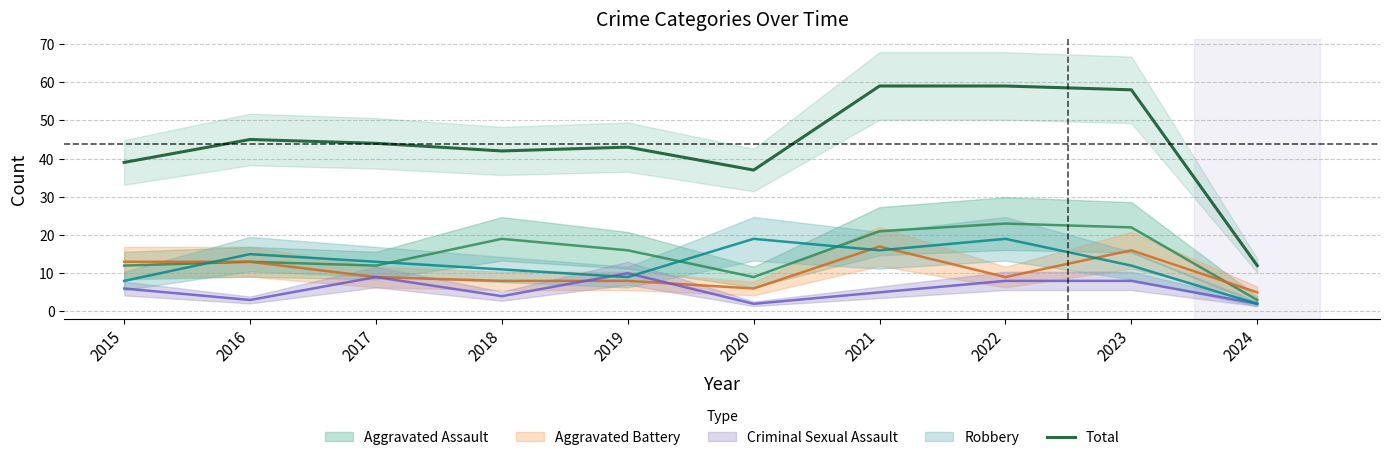

Is this an area chart (filled region under the line)?

No